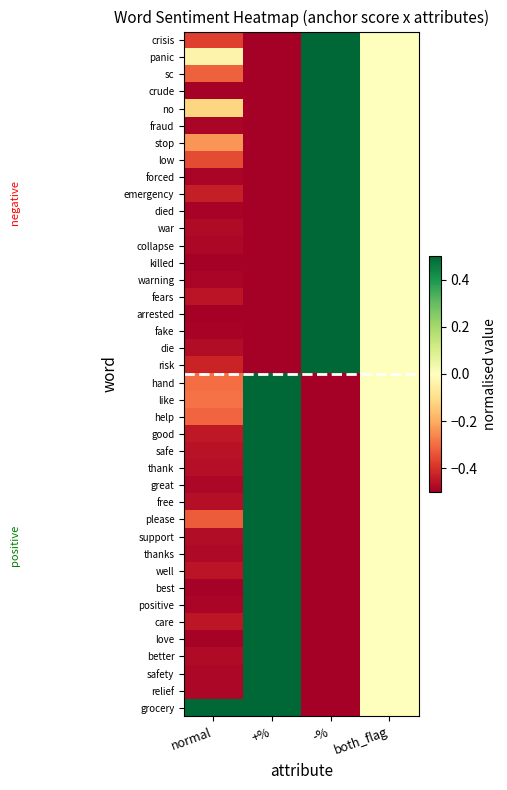

Count the number of data series in this chart.

40